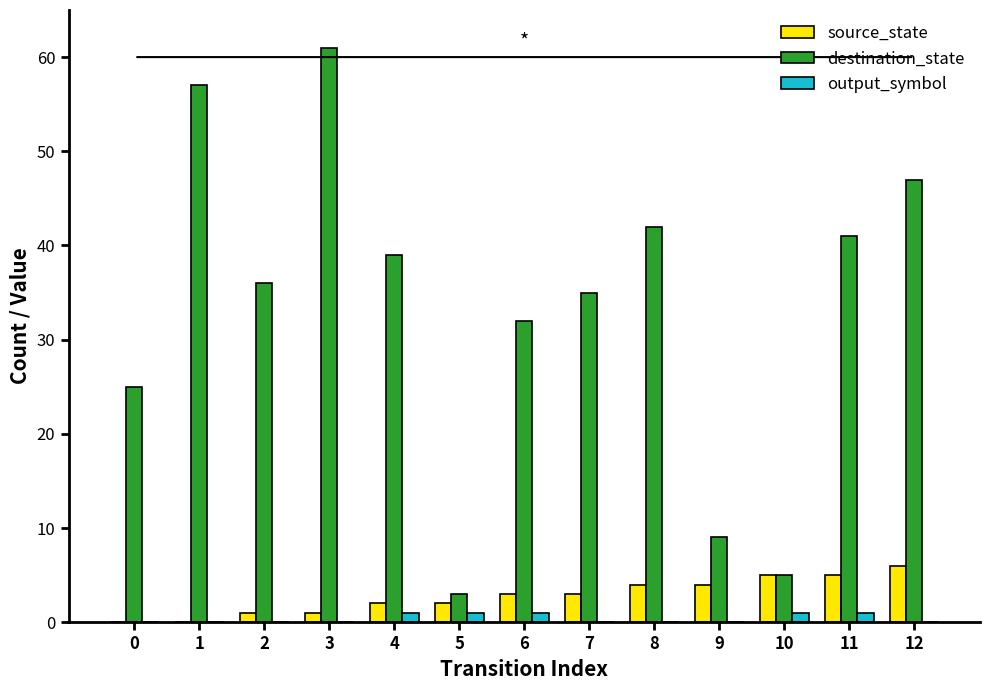

How many groups of bars are there?

13